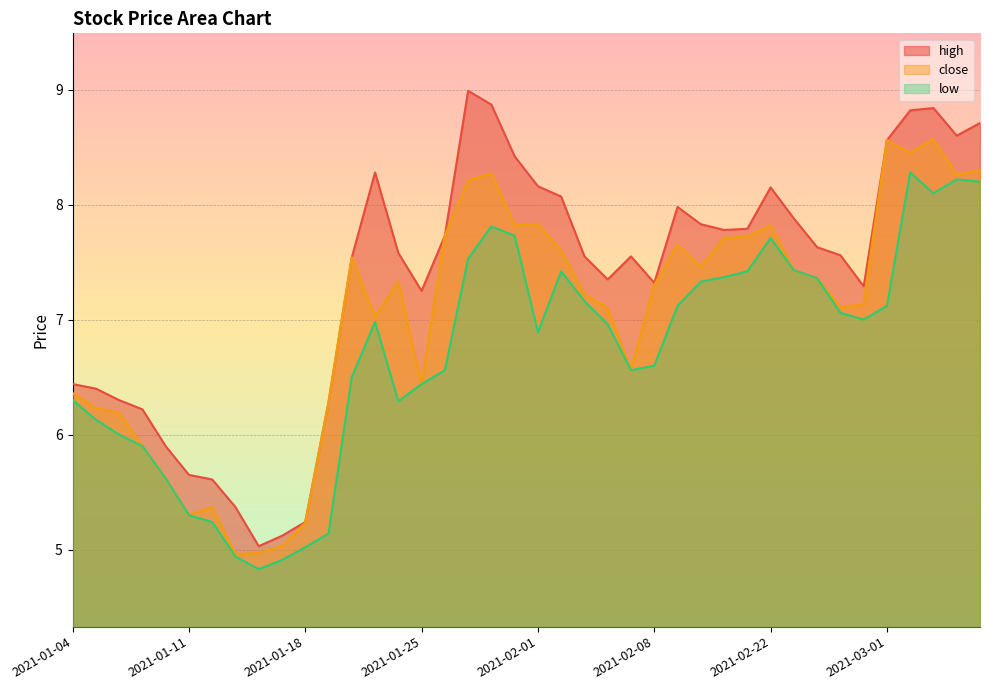

Count the number of categories in the chart.

40